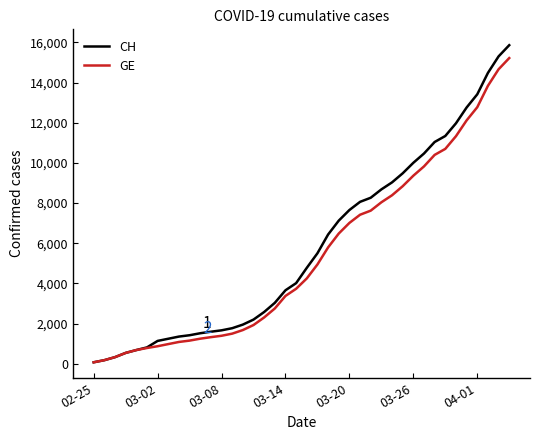

What is the highest value of the GE series?

15219